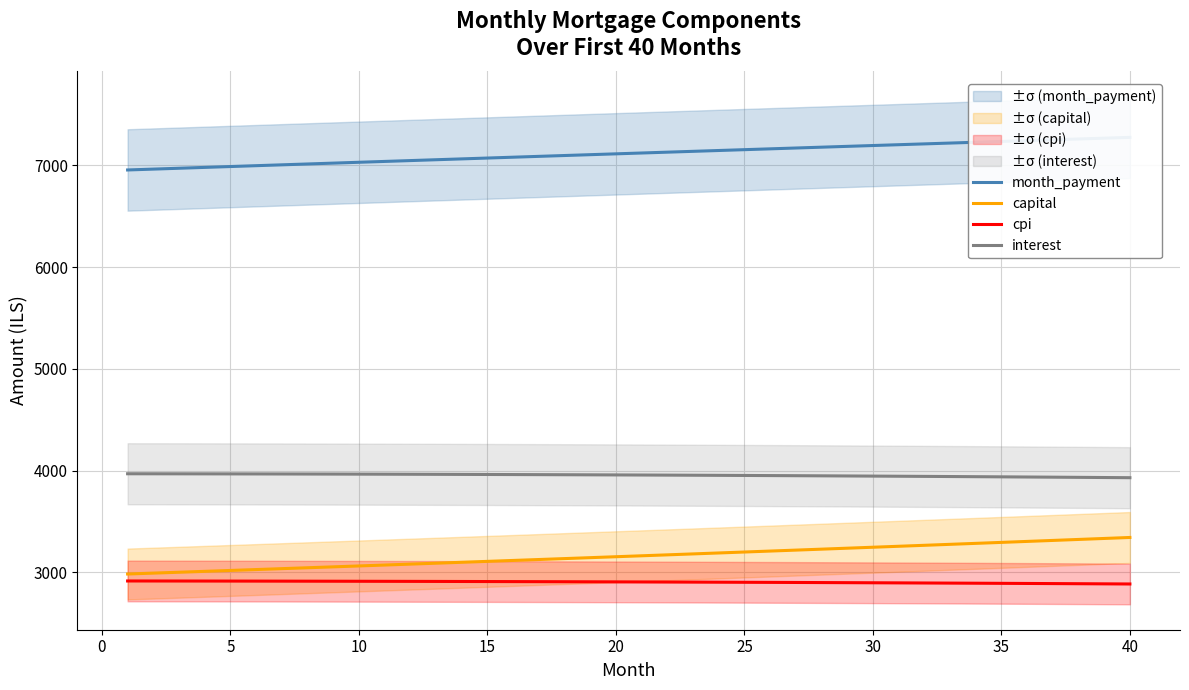

True or false: capital and interest intersect in this chart.

False